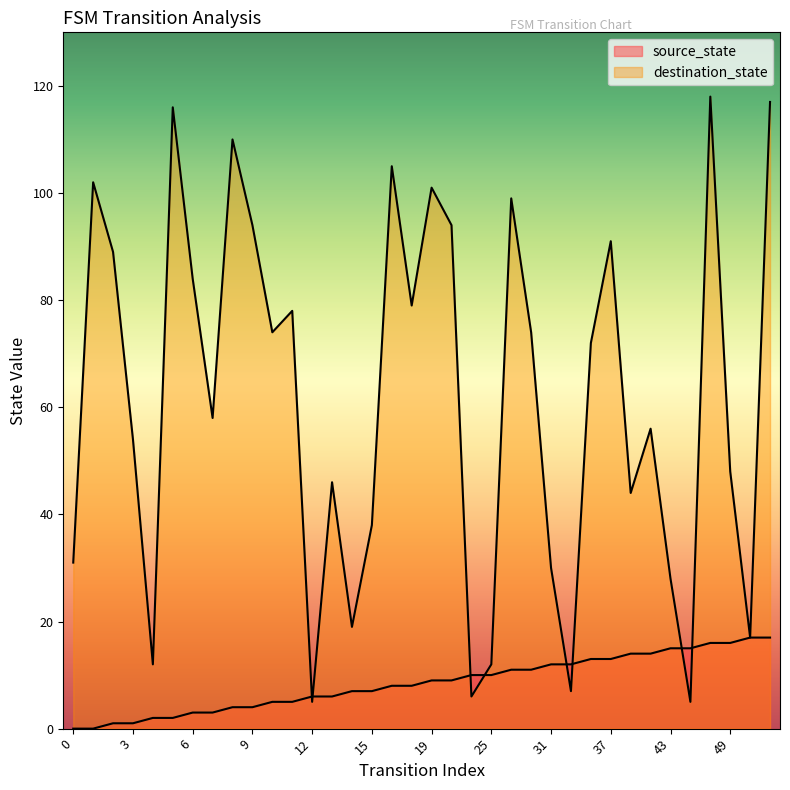

What are all the series names shown in the legend?

source_state, destination_state